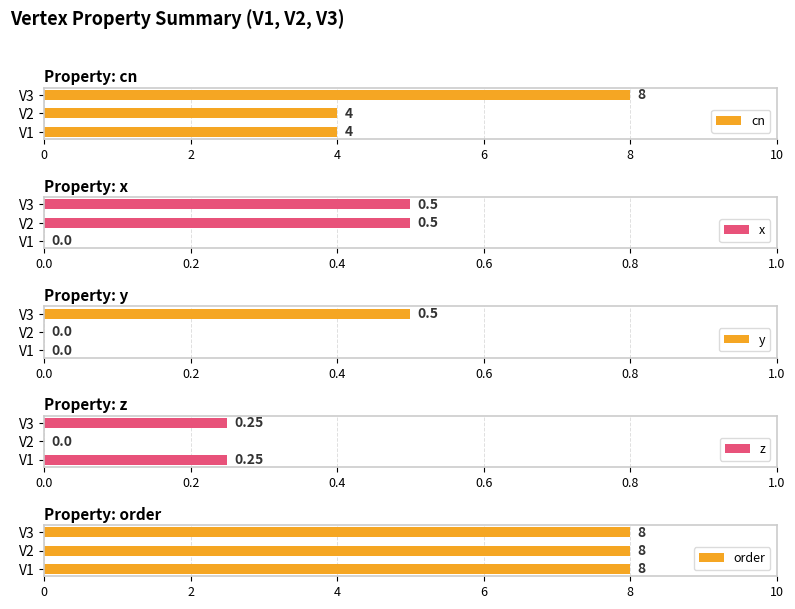

What are all the series names shown in the legend?

cn, x, y, z, order